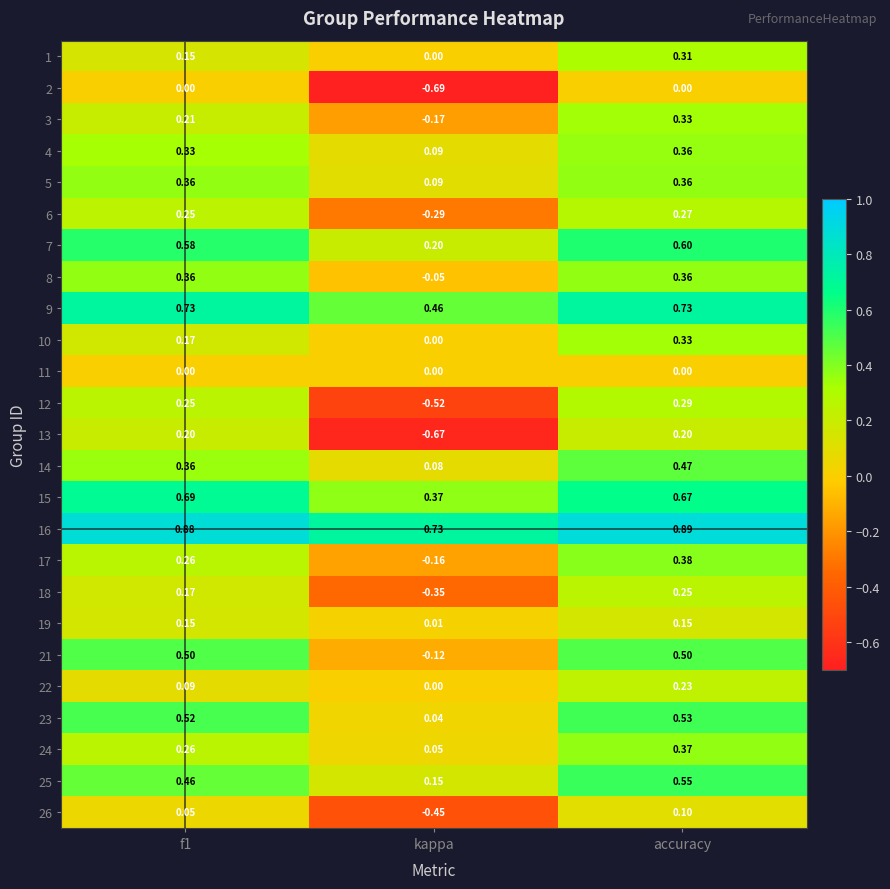

At which category is the sum across all series the highest?

accuracy